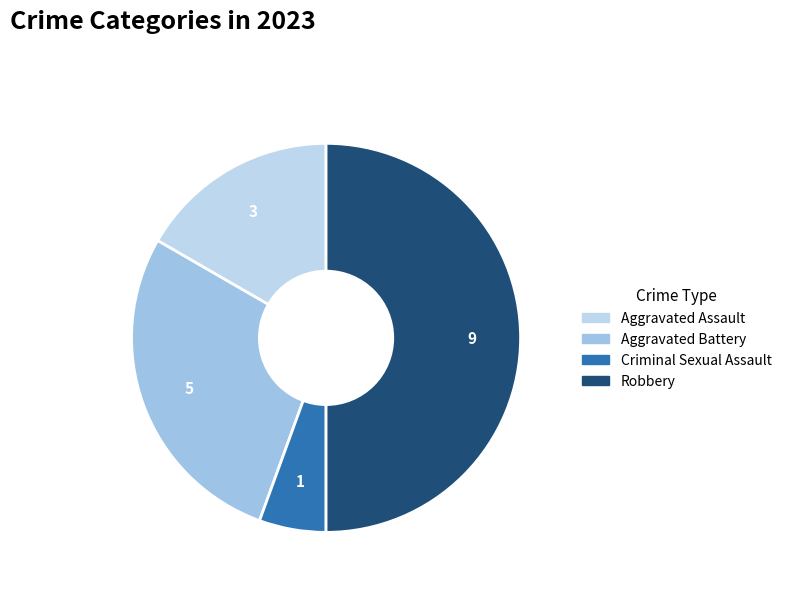

Approximately how many times larger is the value at Aggravated Battery compared to Robbery?

0.6